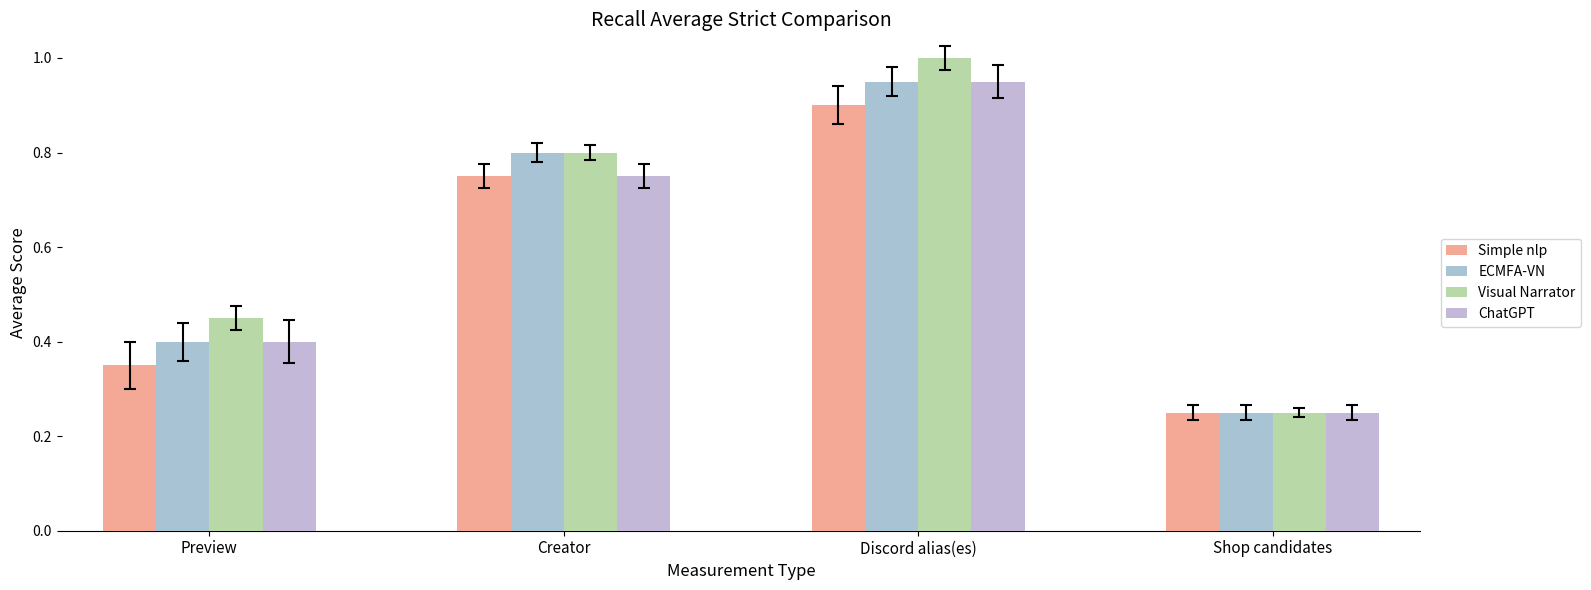

What is the difference between the highest and lowest values at Discord alias(es)?

0.1